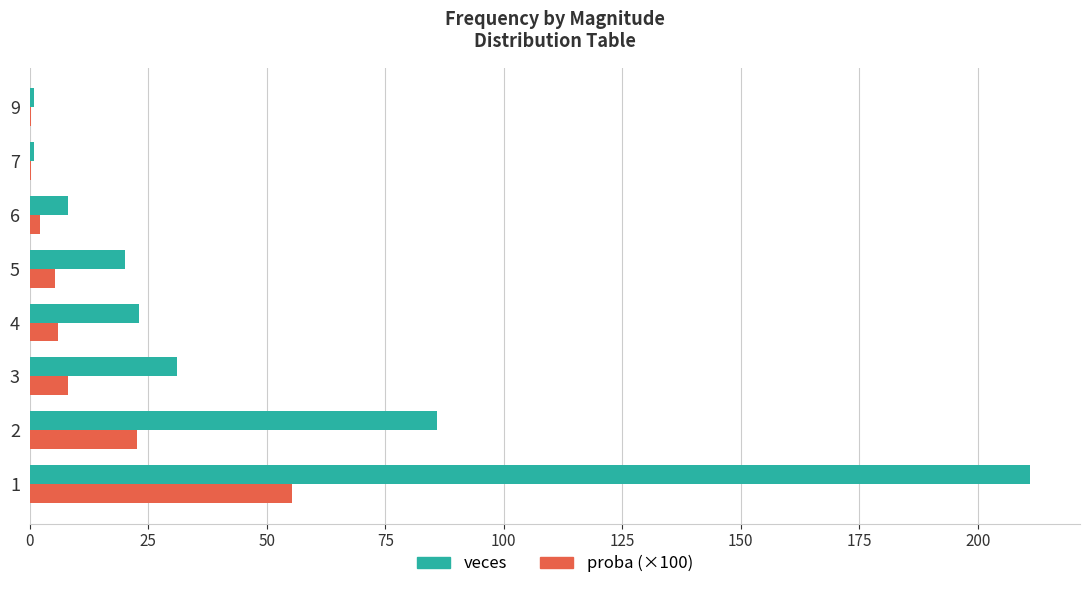

What are all the series names shown in the legend?

veces, proba (×100)